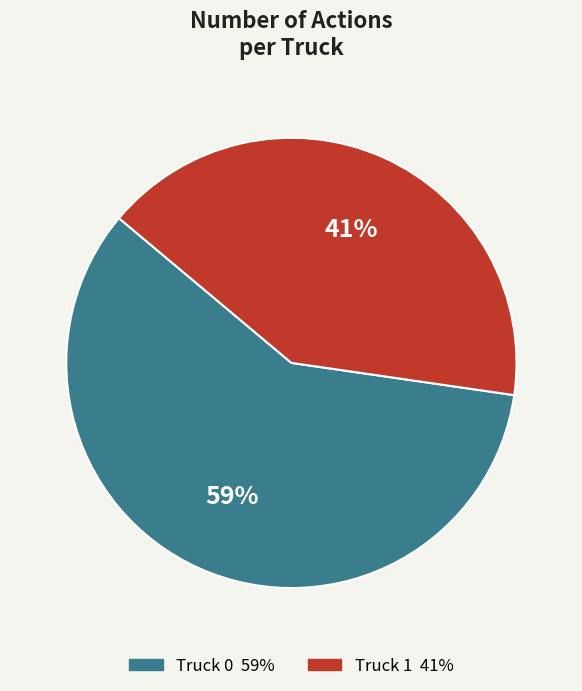

To the nearest percent, what percentage of the pie is Truck 1?

41%